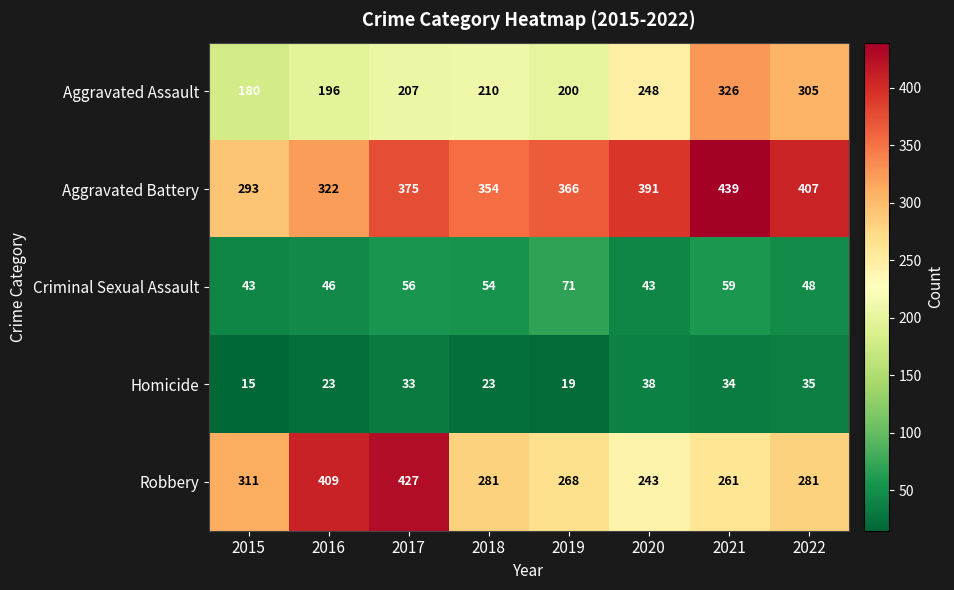

What is the sum of the Criminal Sexual Assault values at 2017 and 2016?

102